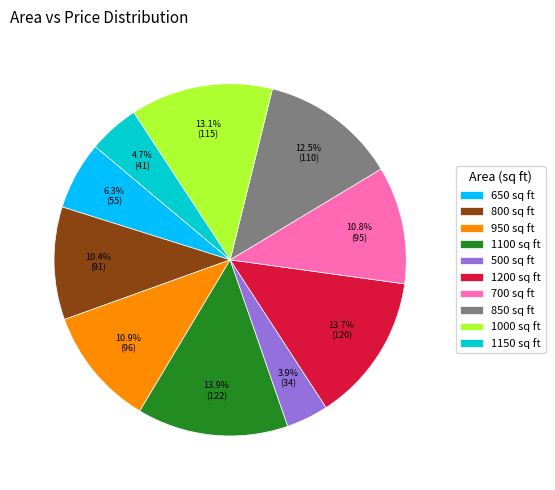

To the nearest percent, what percentage of the pie is 800?

10%